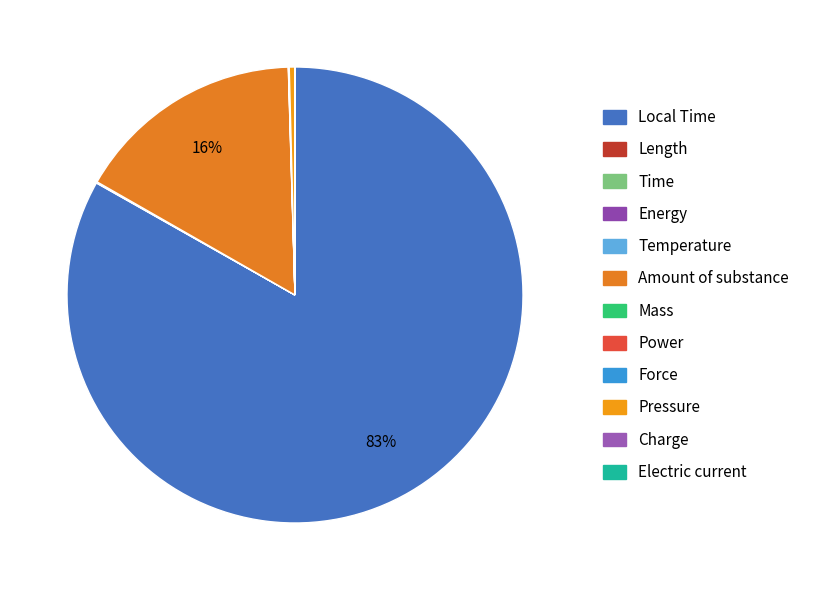

Which has a higher value, Local Time or Charge?

Local Time